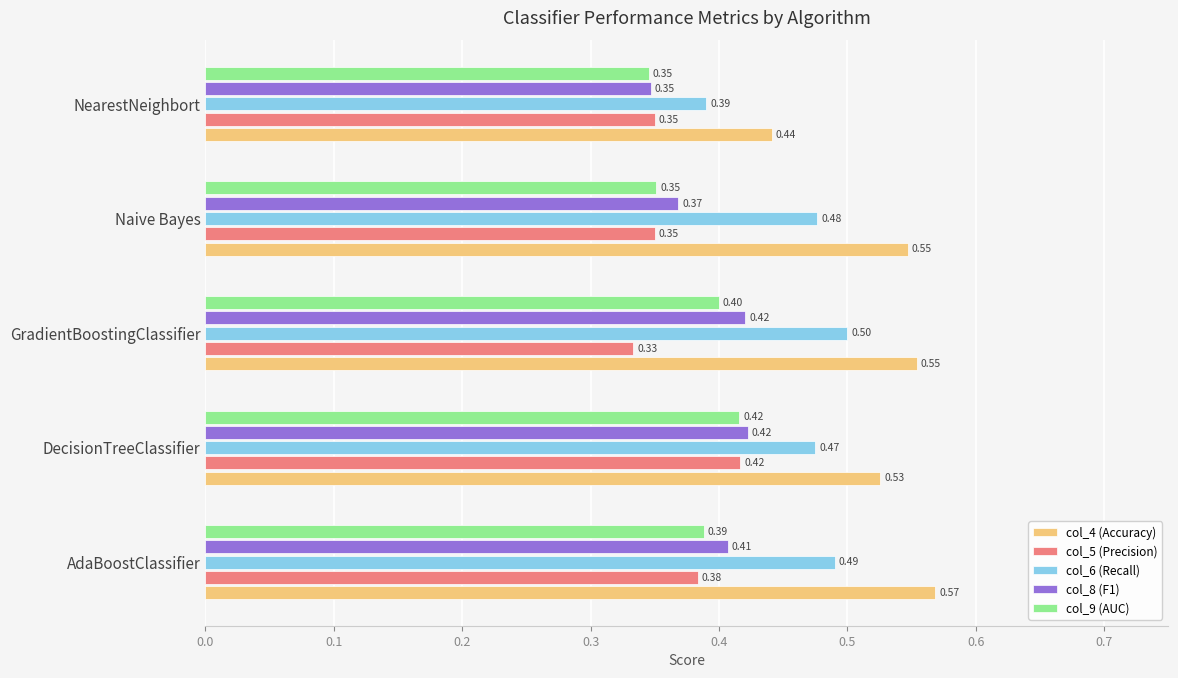

Which series changed the most between Naive Bayes and NearestNeighbort?

col_4 (Accuracy)